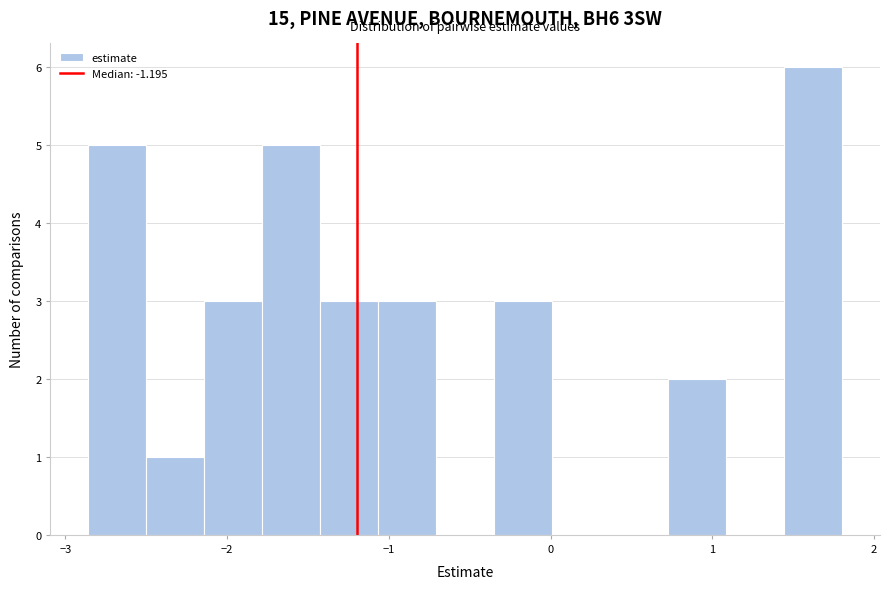

Around what value on the x-axis is the tallest bar? Give the approximate position of its centre, as read against the axis.

1.6